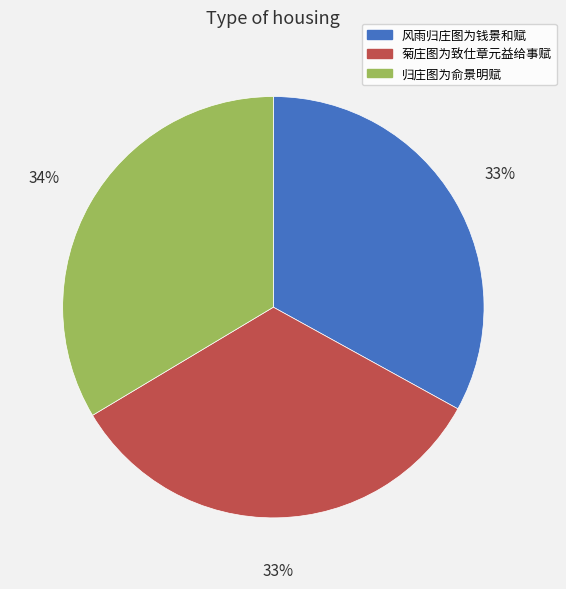

Approximately how many times larger is the value at 归庄图为俞景明赋 compared to 风雨归庄图为钱景和赋?

1.0